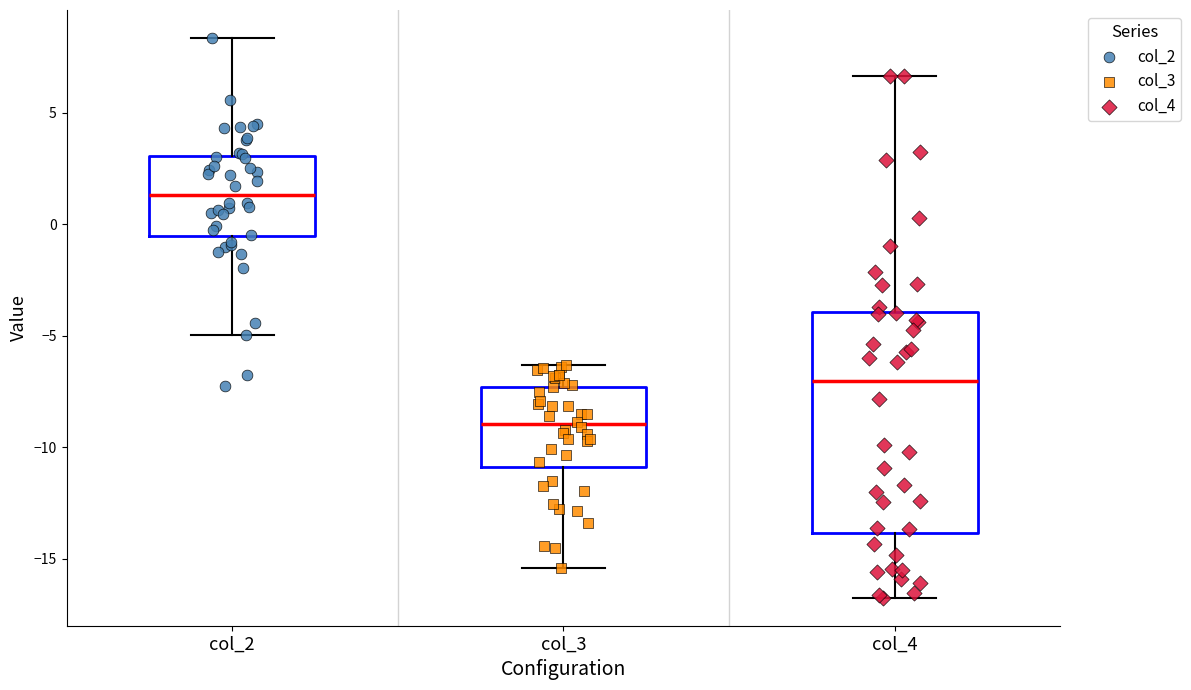

Comparing the boxes themselves (not the whiskers), which one is the tallest?

col_4